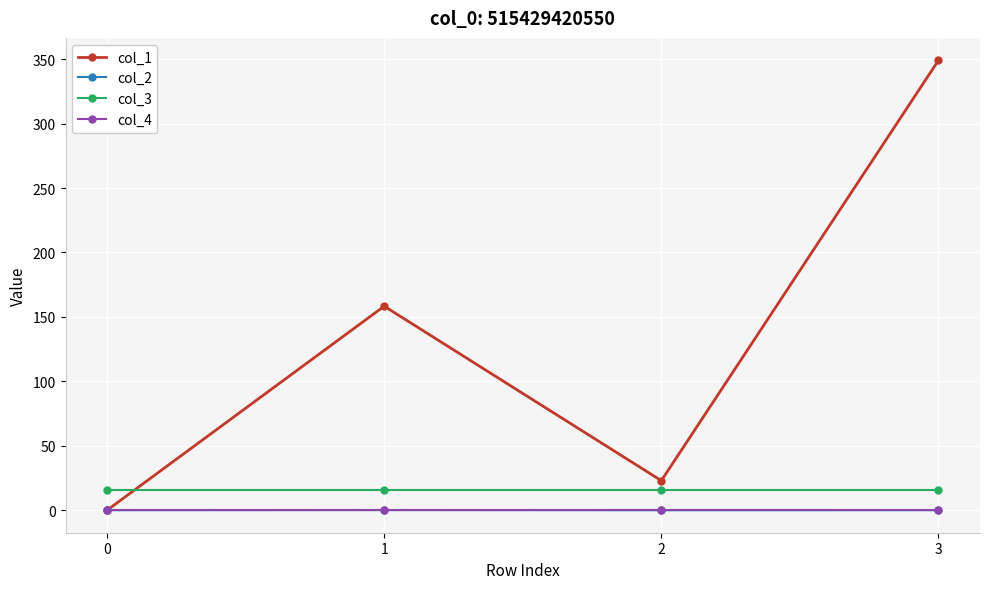

True or false: col_2 and col_3 intersect in this chart.

False